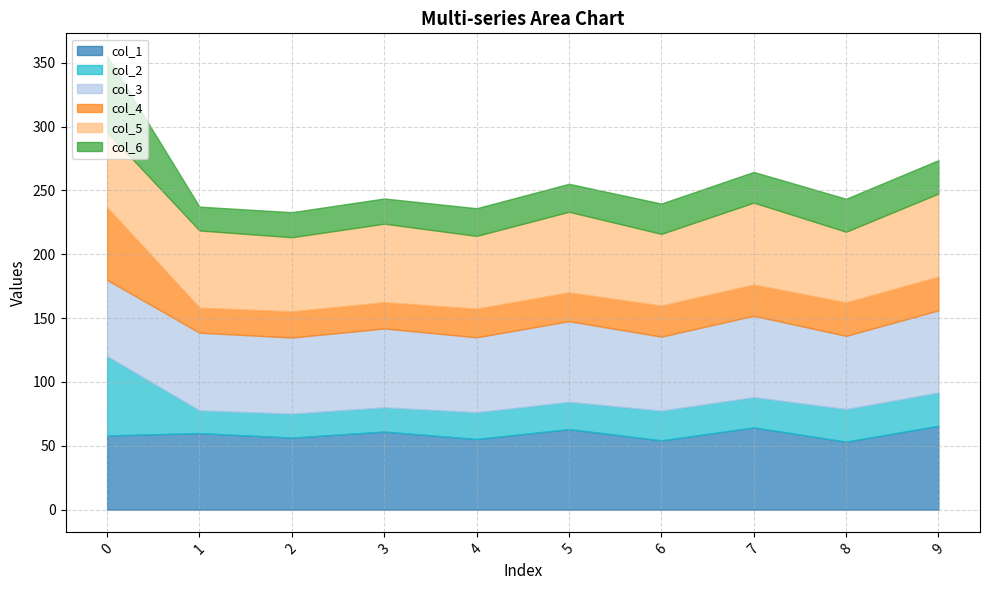

What is the smallest value displayed?

17.7